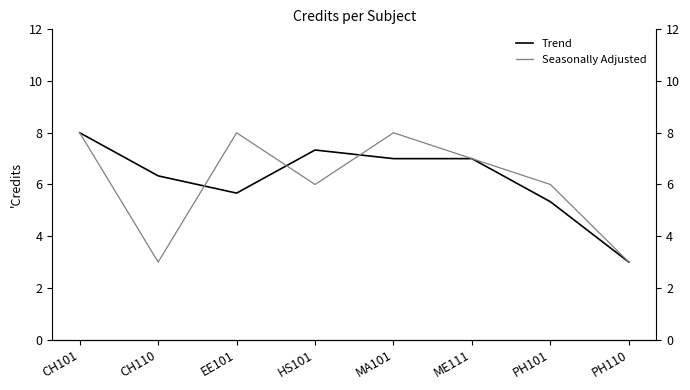

What is the smallest value displayed?

3.0